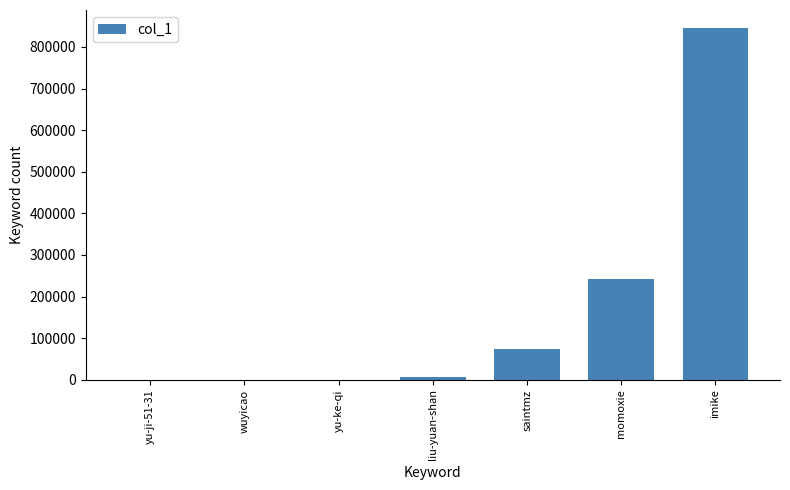

Which category has the highest value across all series?

imike